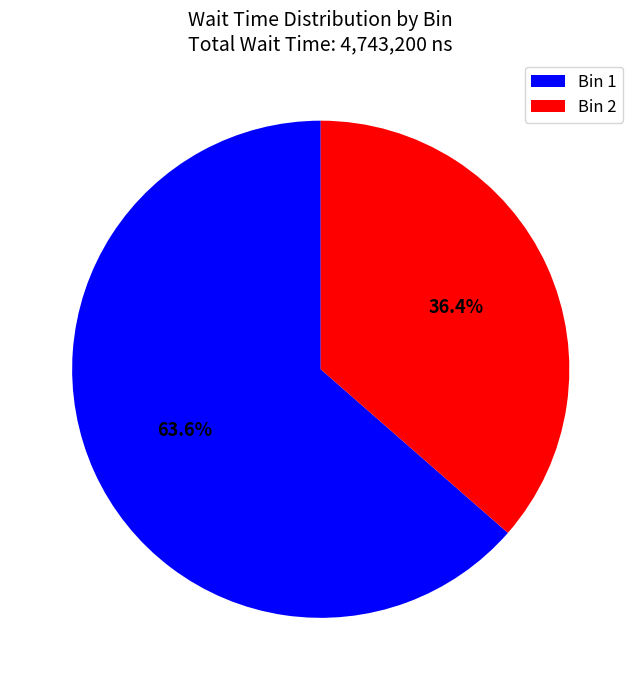

What is the largest slice in the pie chart?

Bin 1